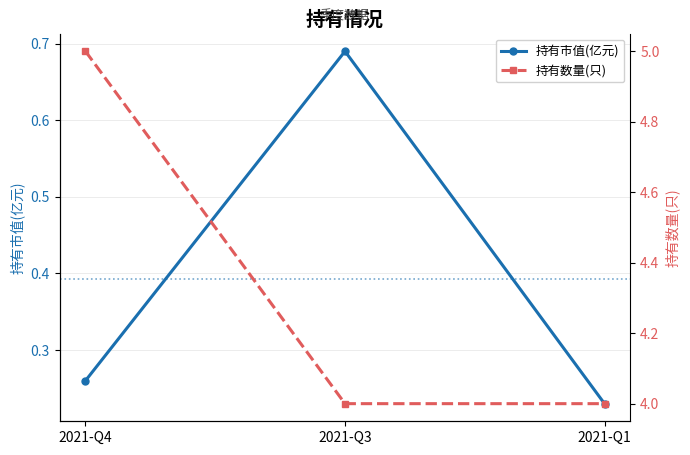

How many categories are shown in the chart?

3